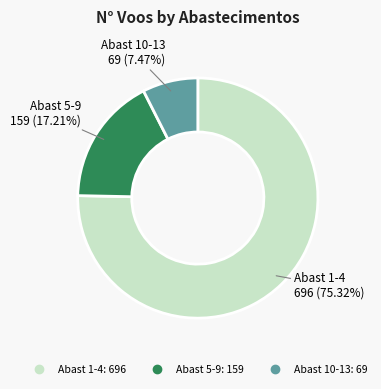

Is there a majority slice in this chart?

Yes